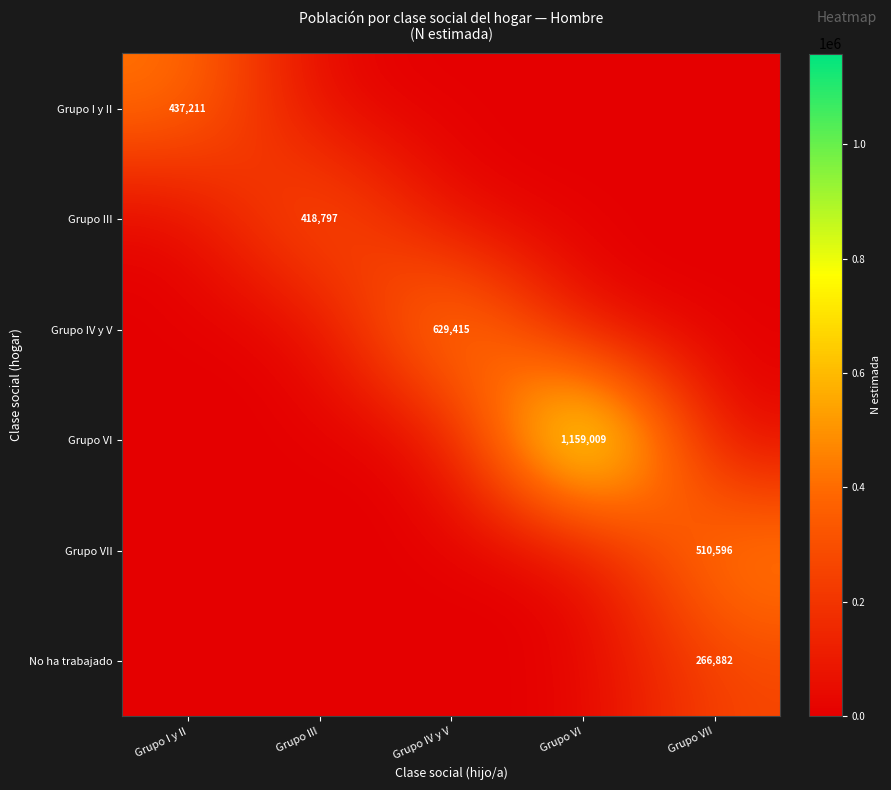

True or false: Grupo VI has a value of 0 at Grupo IV y V.

True